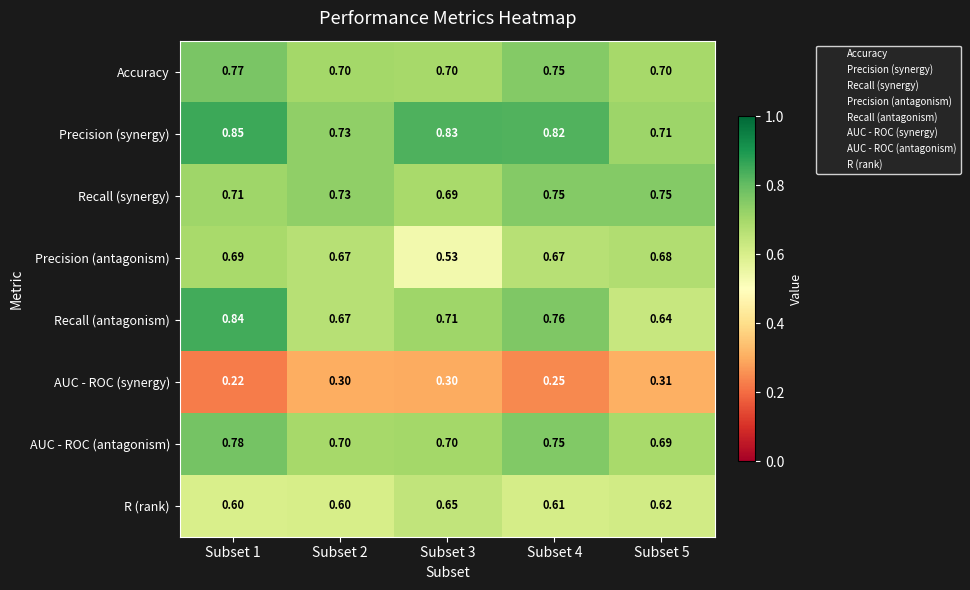

Which series has the largest range (max minus min)?

Recall (antagonism)